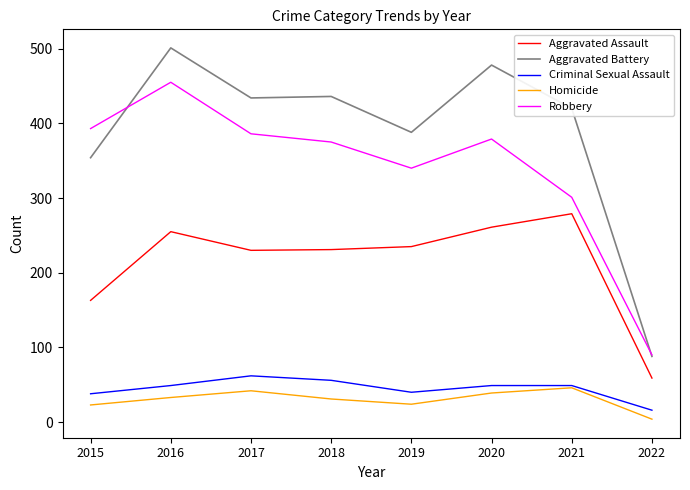

The Aggravated Battery series shows 249 at 2019. True or false?

False